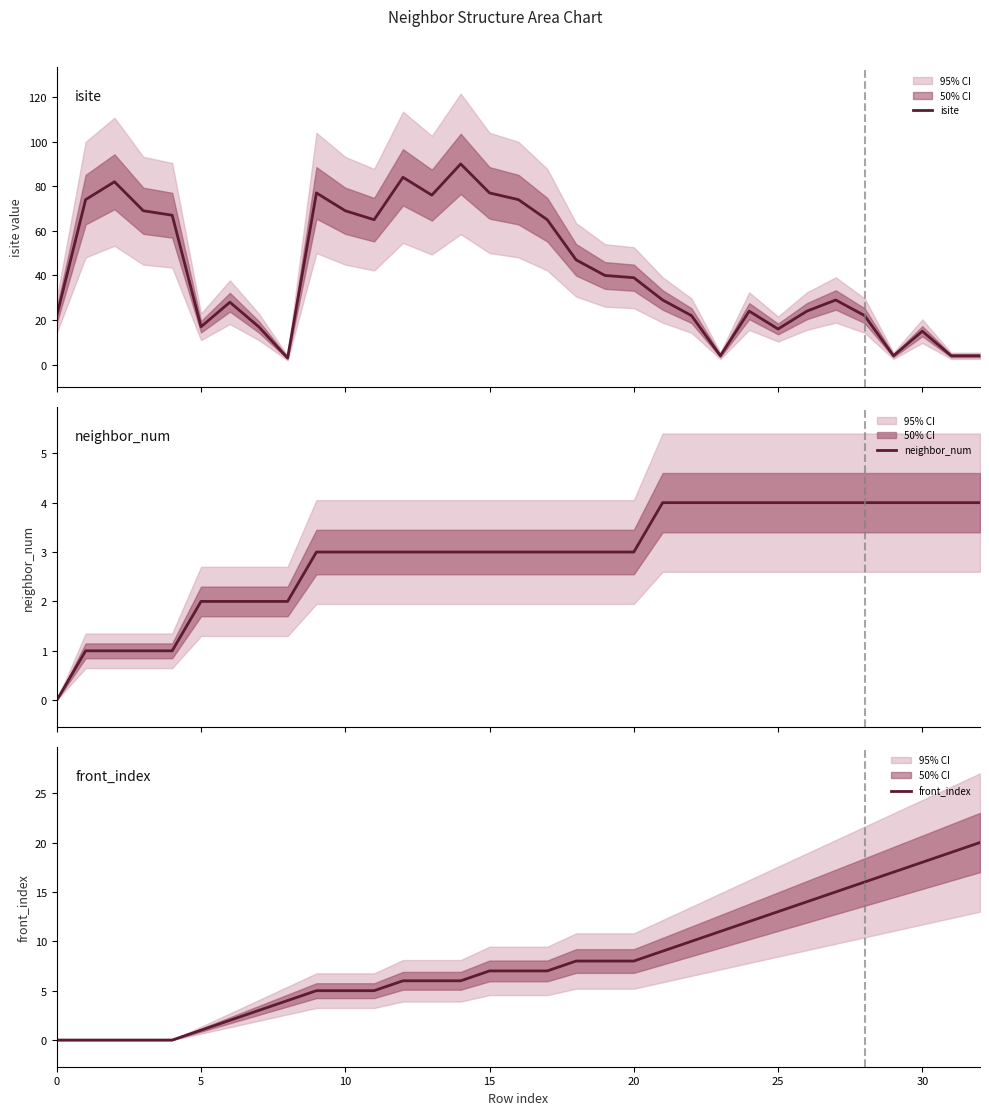

How many intersections are there between front_index and isite?

5